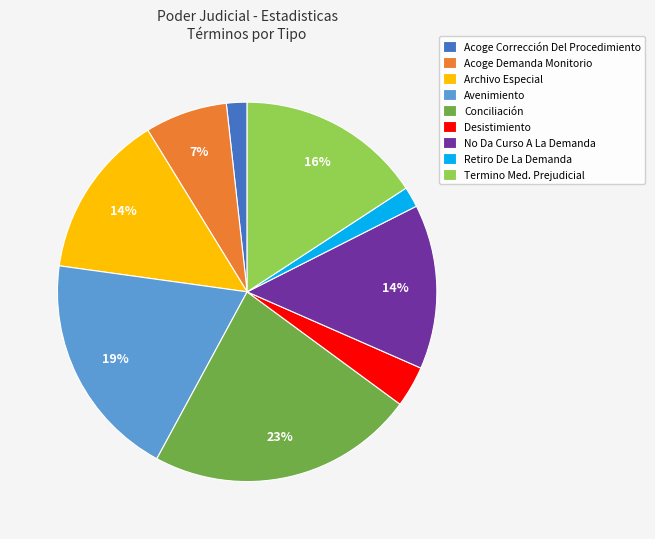

Is Archivo Especial the majority of the pie?

No